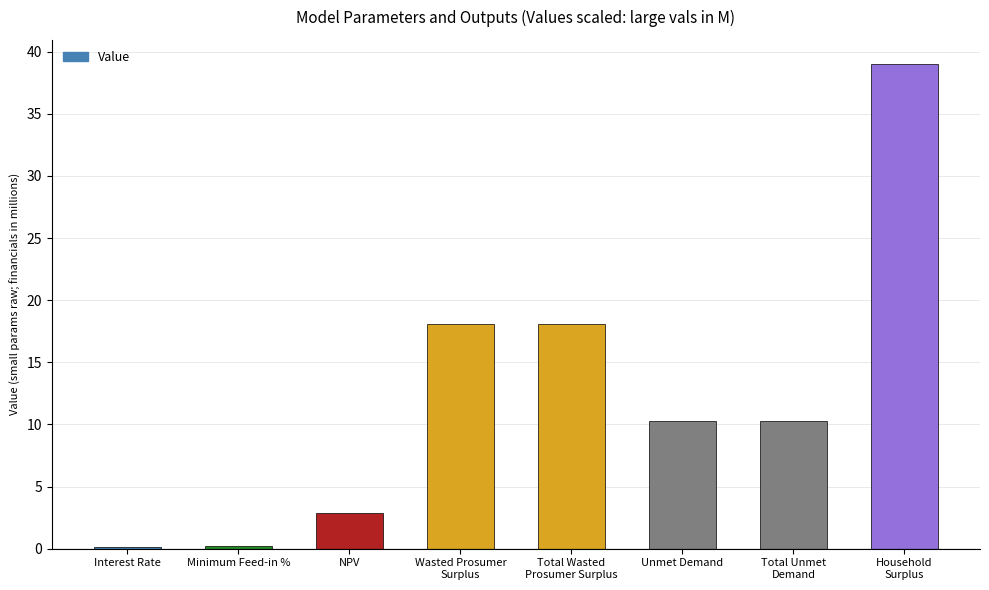

What is the sum of all values?

99.0